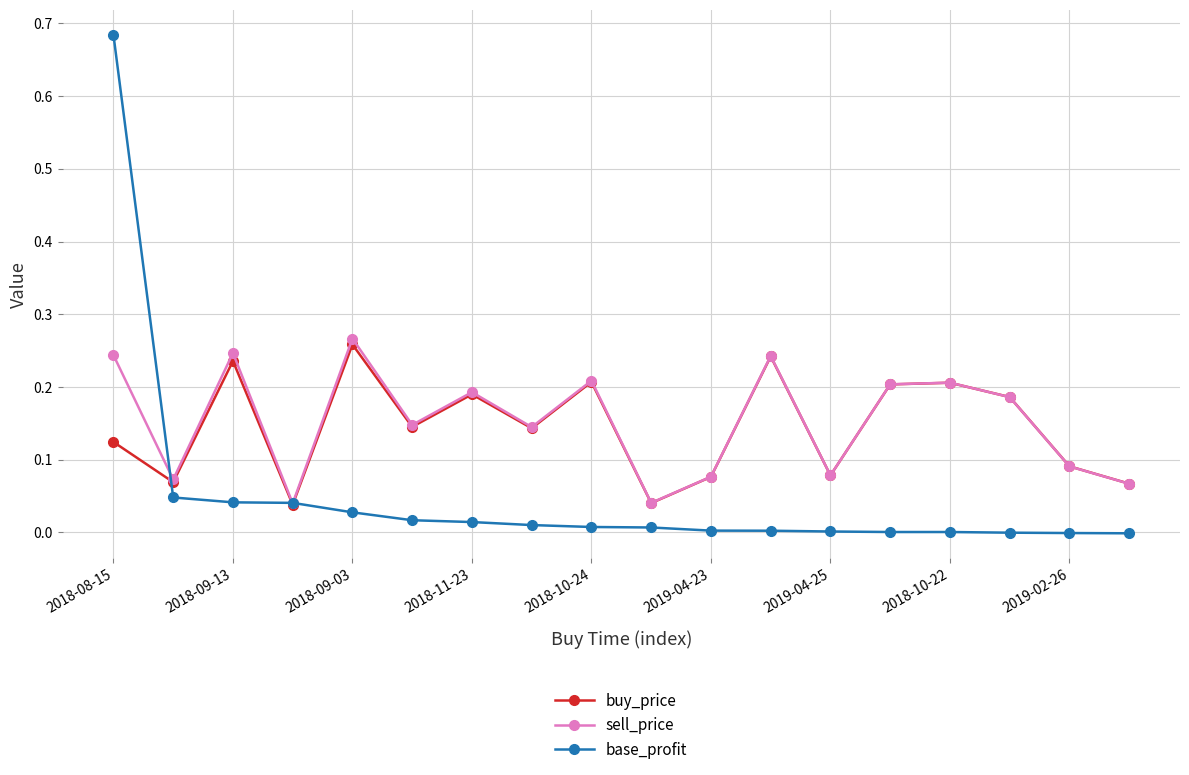

Which series has the widest spread of values?

base_profit